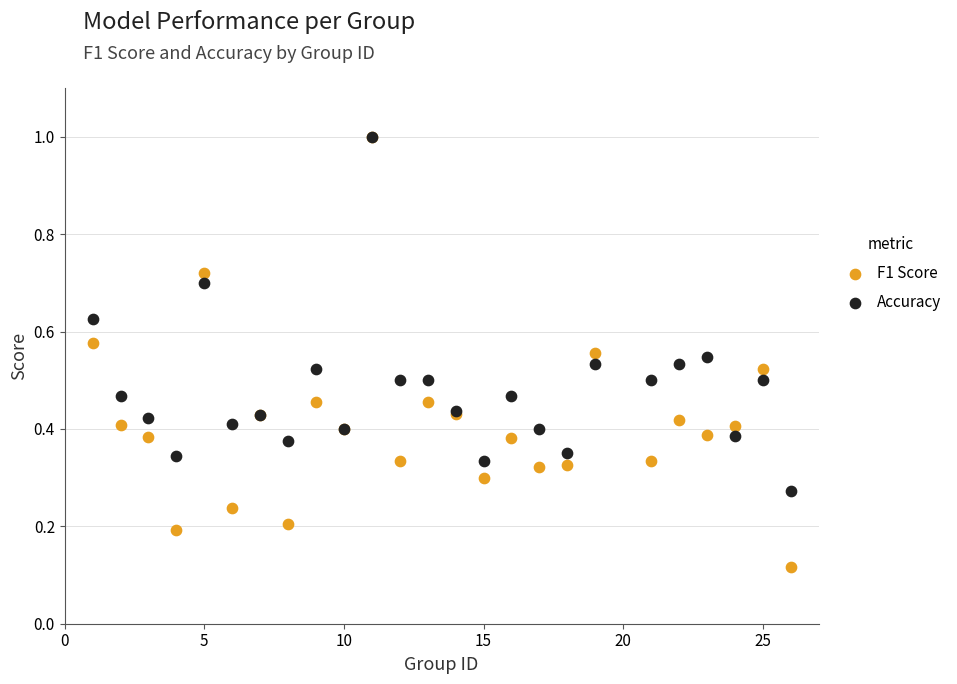

Which series contains the lowest Y value?

F1 Score